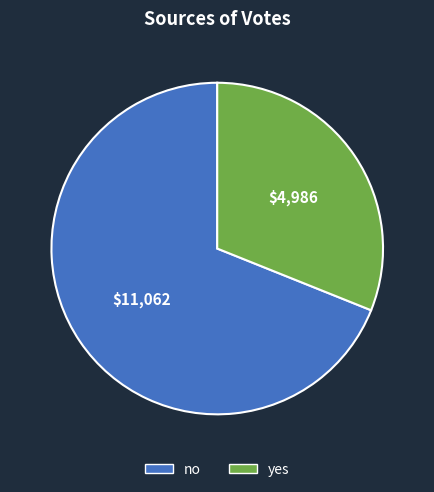

Is the sum of yes and no greater than half?

Yes